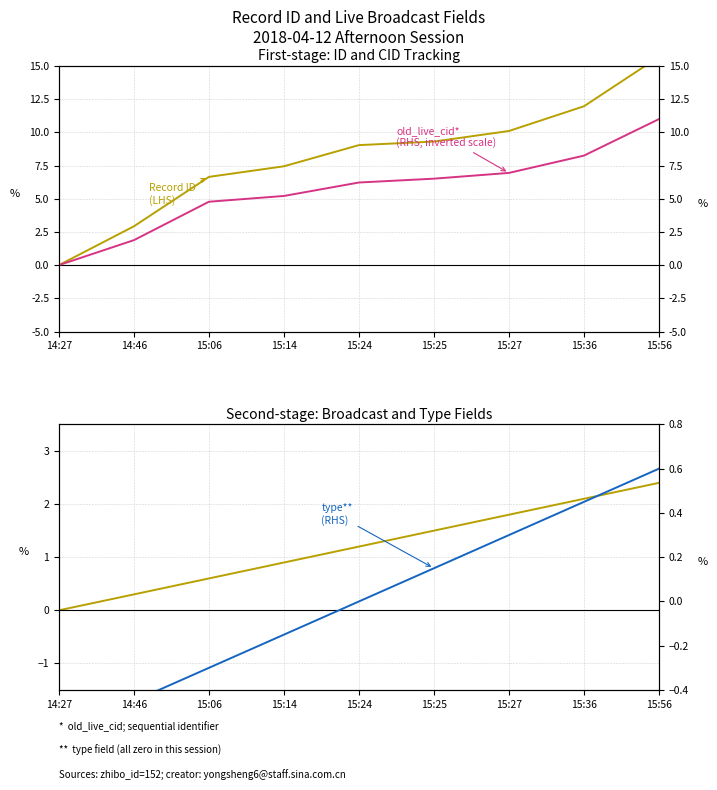

How many intersections are there between Record ID (LHS) and type** (RHS)?

1